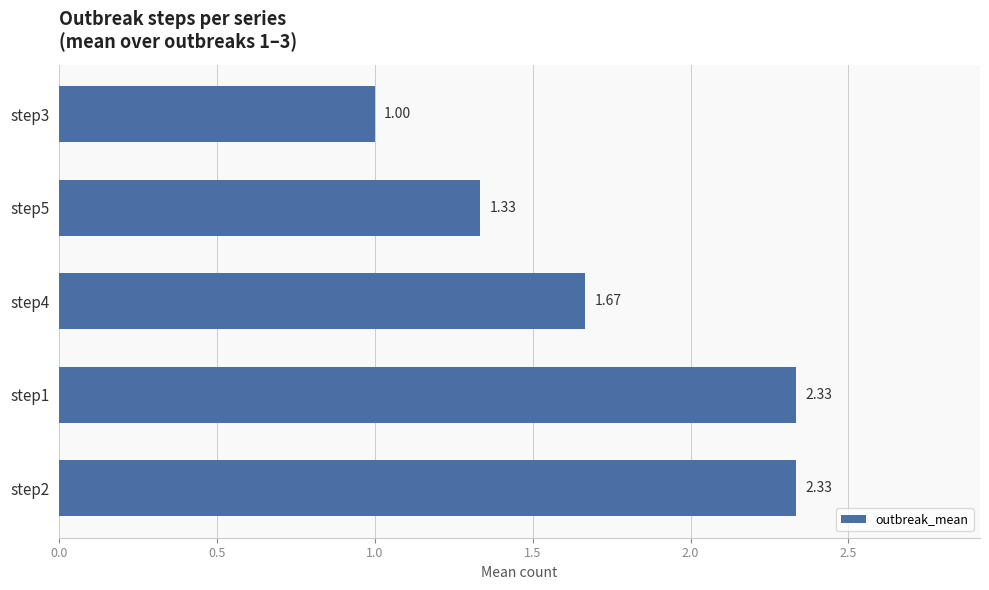

Approximately how many times larger is the value at step3 compared to step1?

0.4